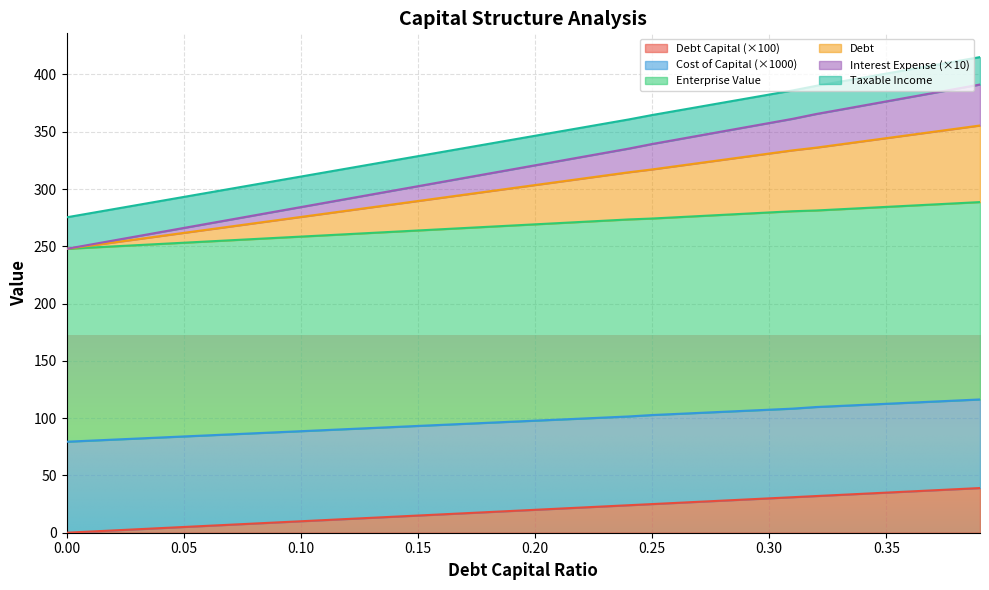

True or false: debt_capital and debt intersect in this chart.

False